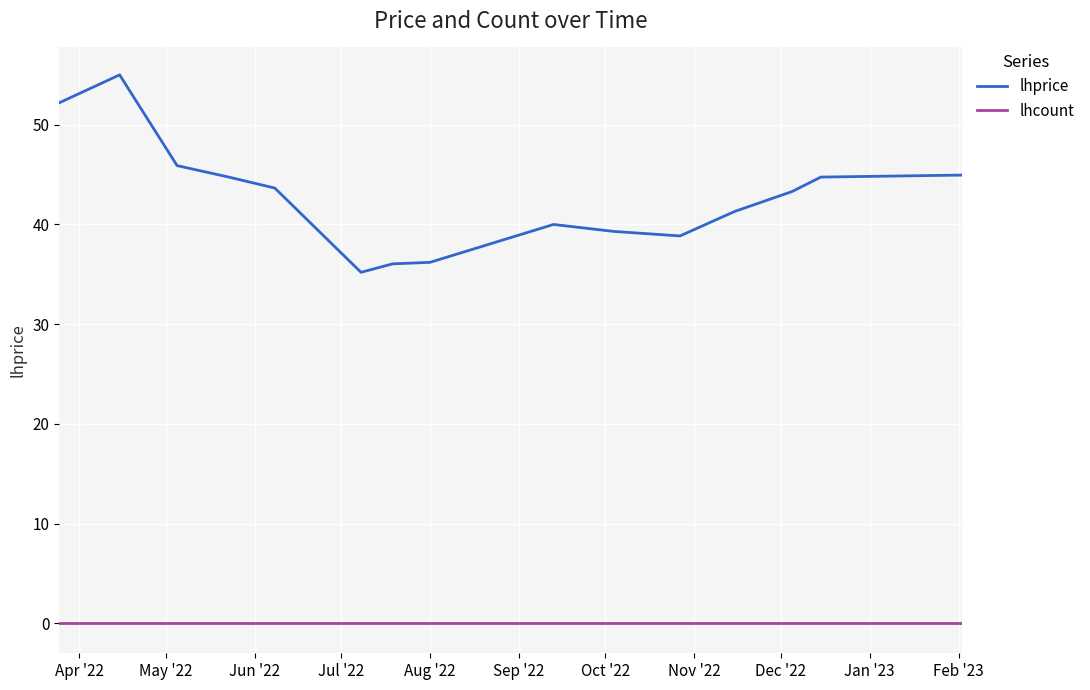

True or false: lhprice and lhcount intersect in this chart.

False